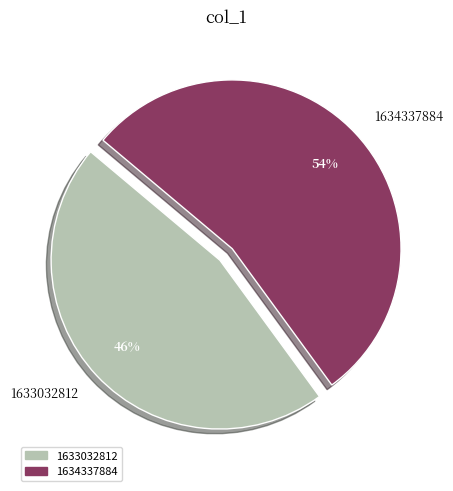

How many segments does this pie chart have?

2